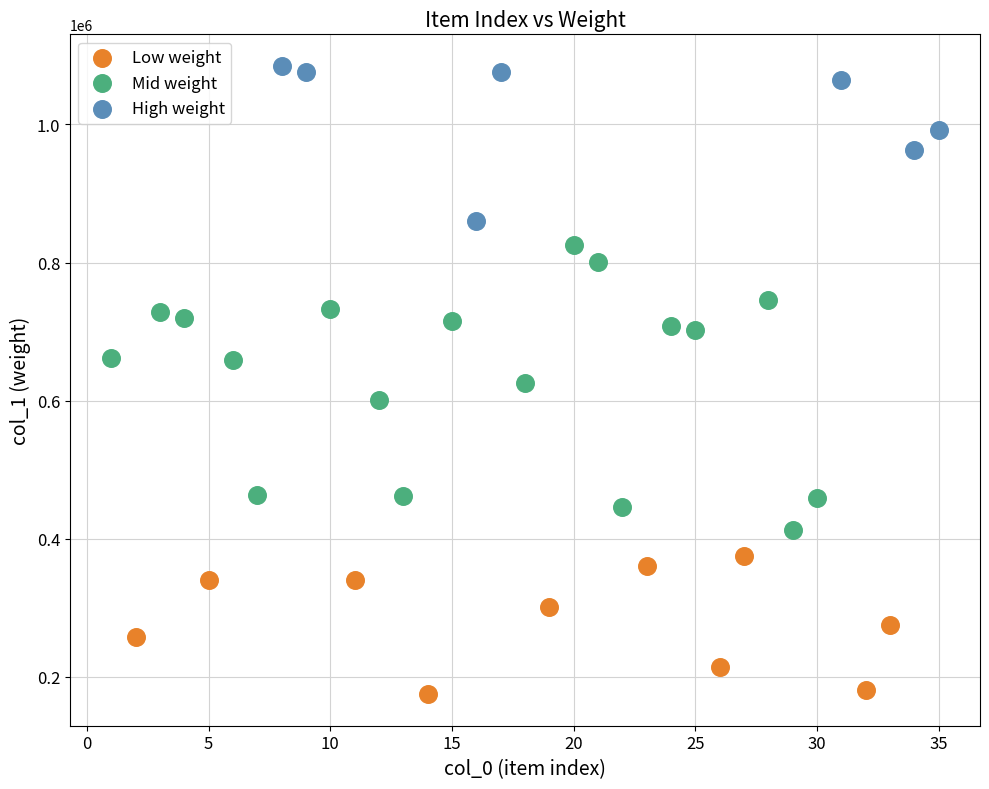

Which series has the widest spread of Y values?

Mid weight